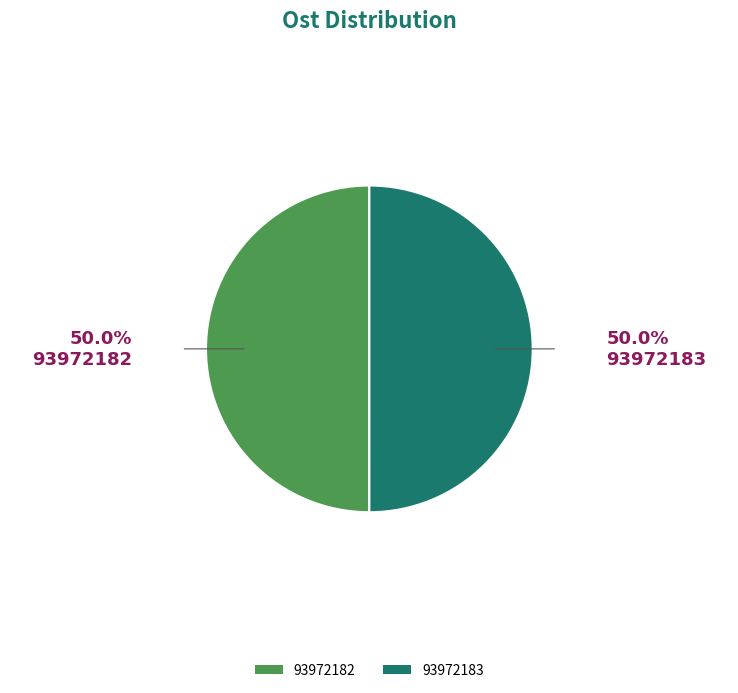

Approximately how many times larger is the value at 93972182 compared to 93972183?

1.0